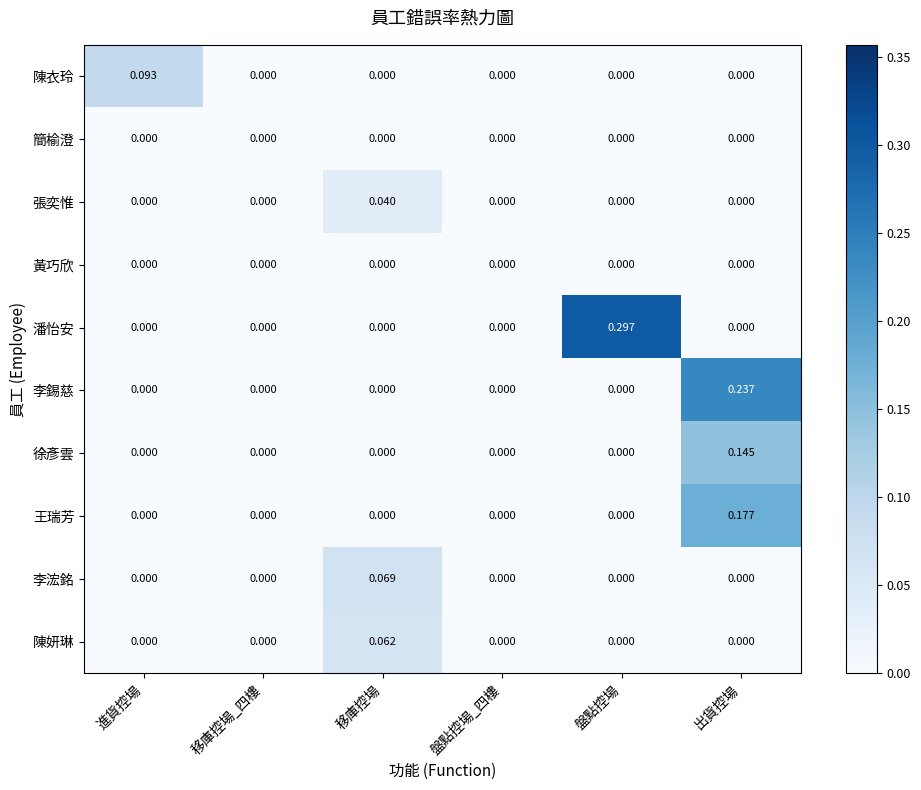

Count the number of data series in this chart.

10